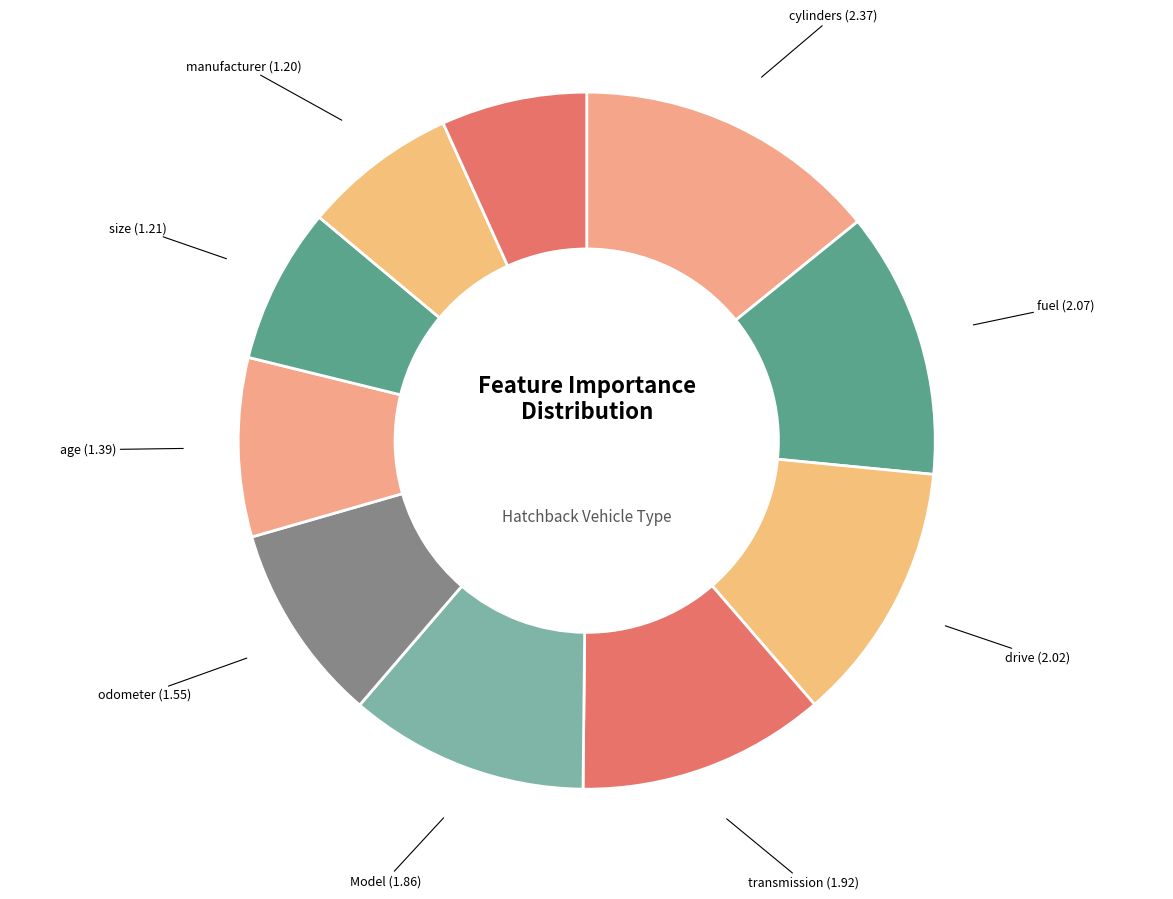

How many slices are in this pie chart?

10